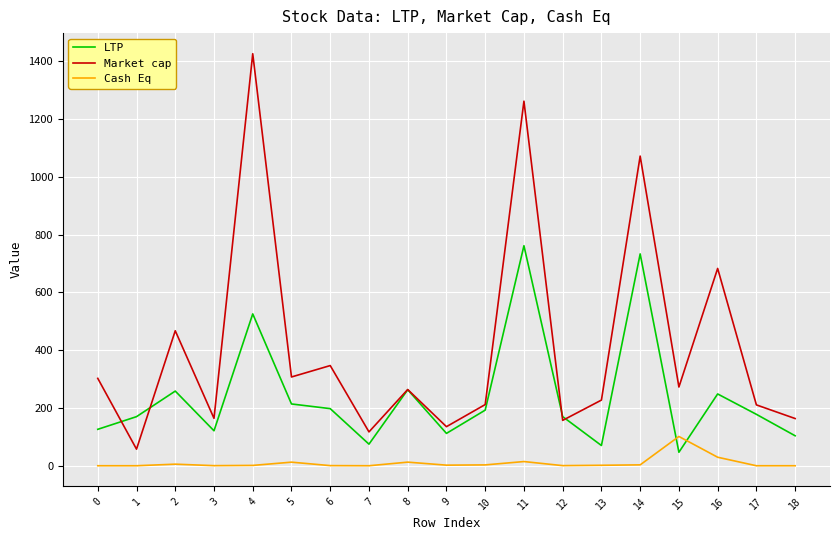

True or false: Cash Eq and Market cap intersect in this chart.

False